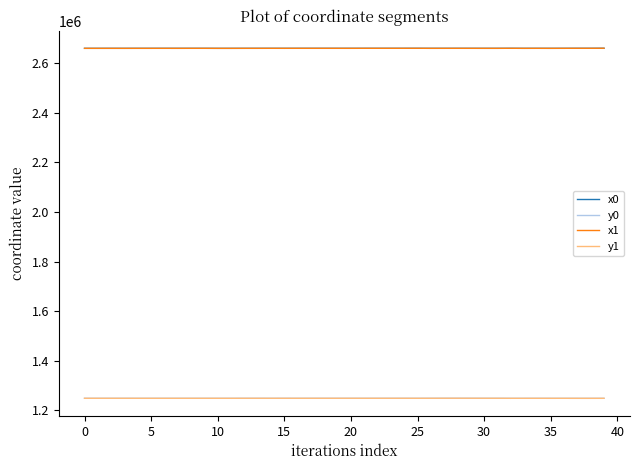

What is the highest value of the y0 series?

1248419.9